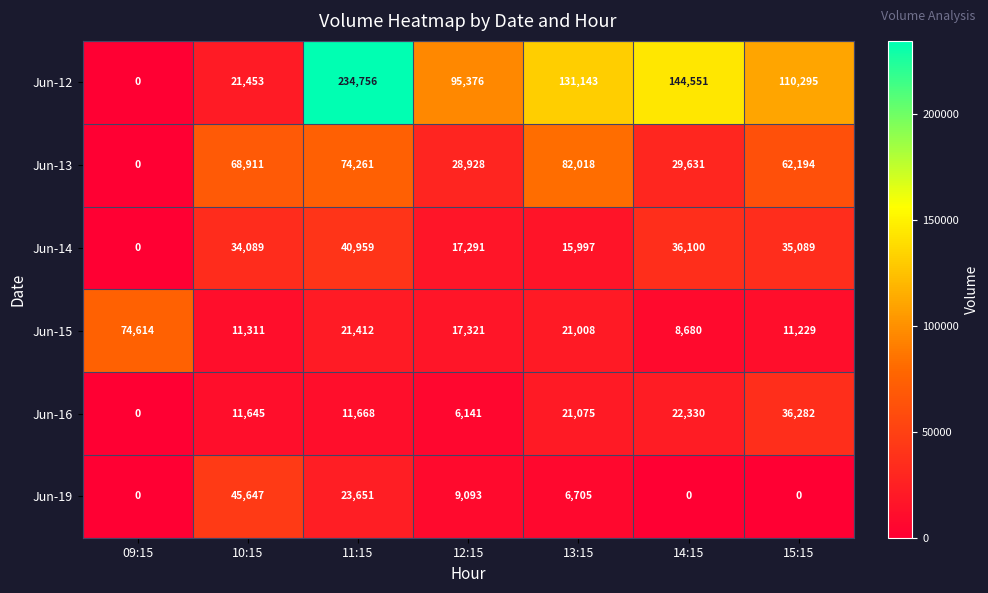

What is the approximate value of Jun-14 at 15:15?

35089